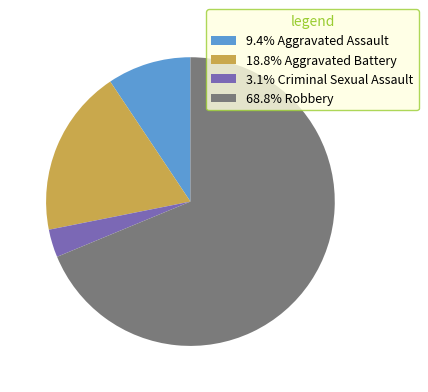

Is the sum of 68.8% Robbery and 3.1% Criminal Sexual Assault greater than half?

Yes